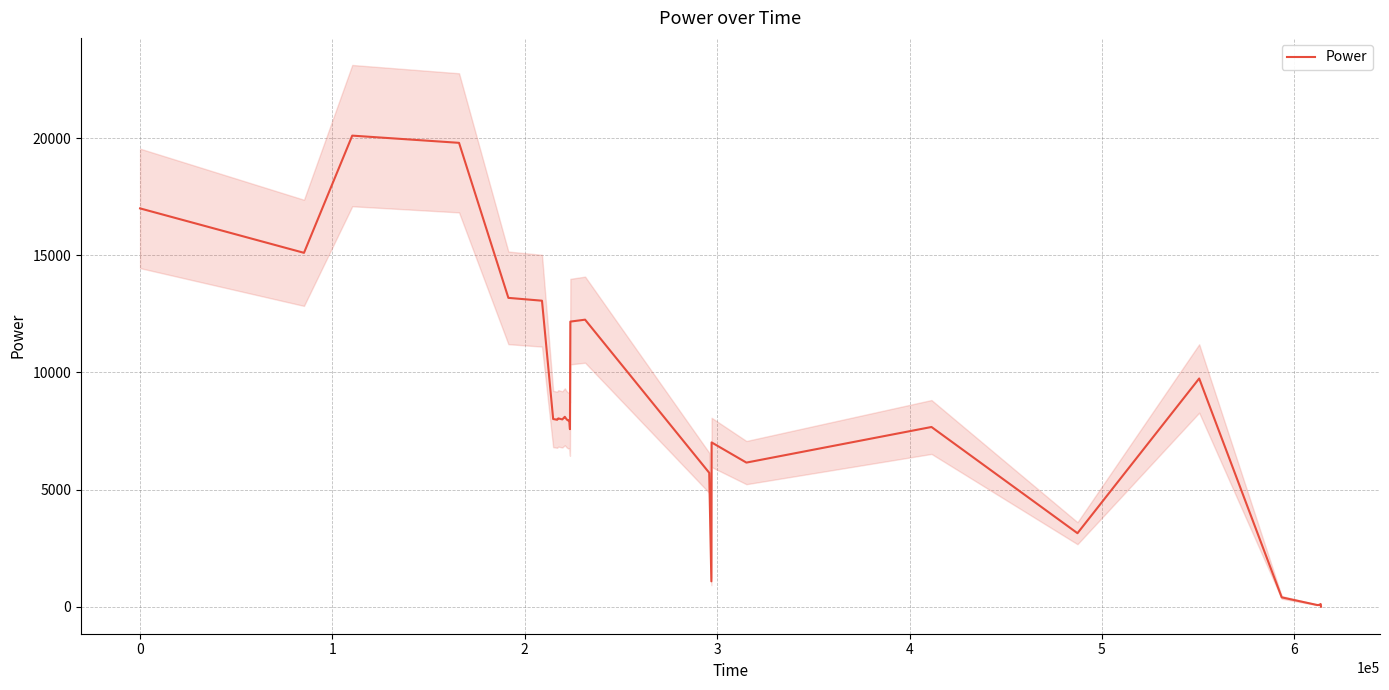

What is the highest value of the Power series?

20110